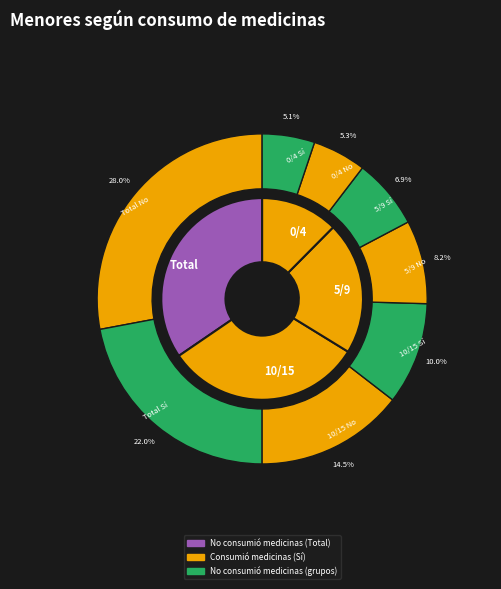

What percentage is the Total No slice, to the nearest percent?

28%